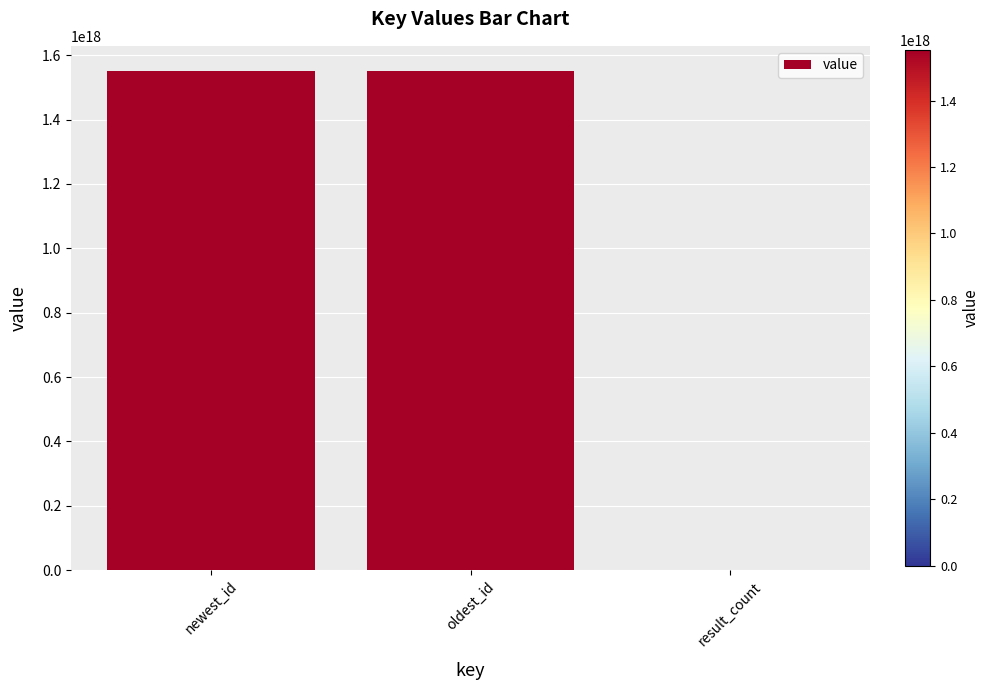

At which label is the value closest to 775912489426434048?

newest_id